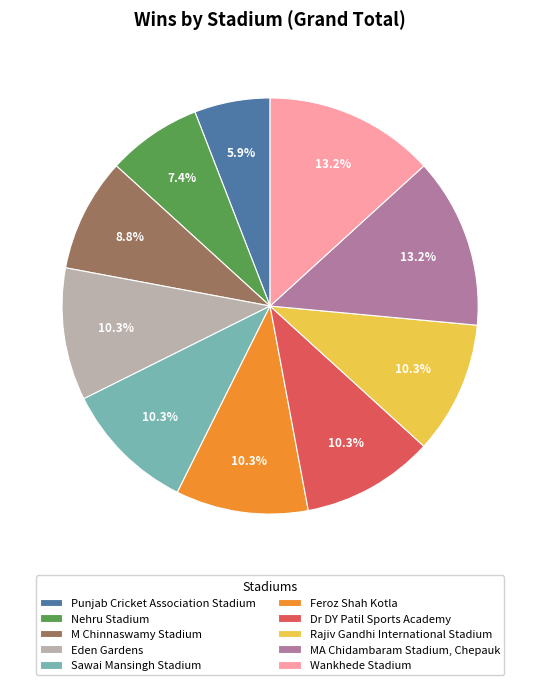

What is the smallest slice in the pie chart?

Punjab Cricket Association Stadium